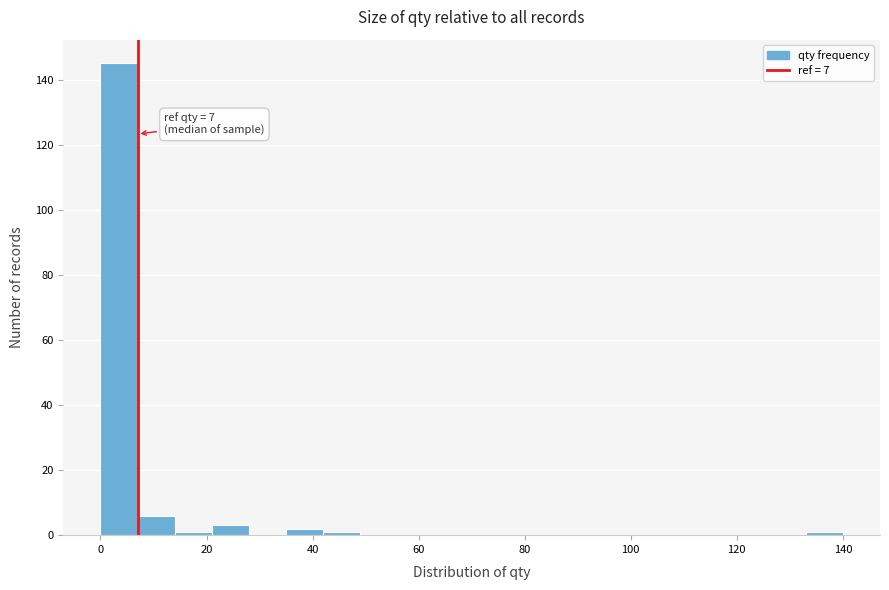

Read against the x-axis, roughly where is the centre of the tallest bar?

4